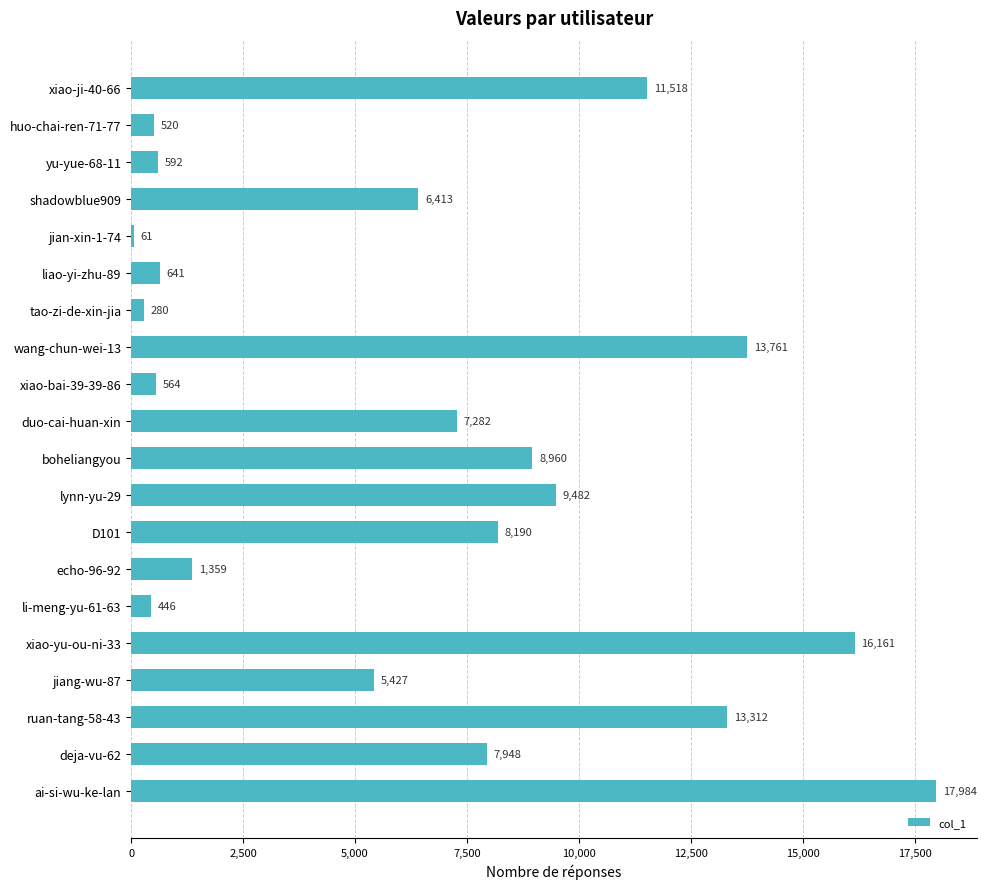

List the labels in order of value, largest first.

ai-si-wu-ke-lan, xiao-yu-ou-ni-33, wang-chun-wei-13, ruan-tang-58-43, xiao-ji-40-66, lynn-yu-29, boheliangyou, D101, deja-vu-62, duo-cai-huan-xin, shadowblue909, jiang-wu-87, echo-96-92, liao-yi-zhu-89, yu-yue-68-11, xiao-bai-39-39-86, huo-chai-ren-71-77, li-meng-yu-61-63, tao-zi-de-xin-jia, jian-xin-1-74